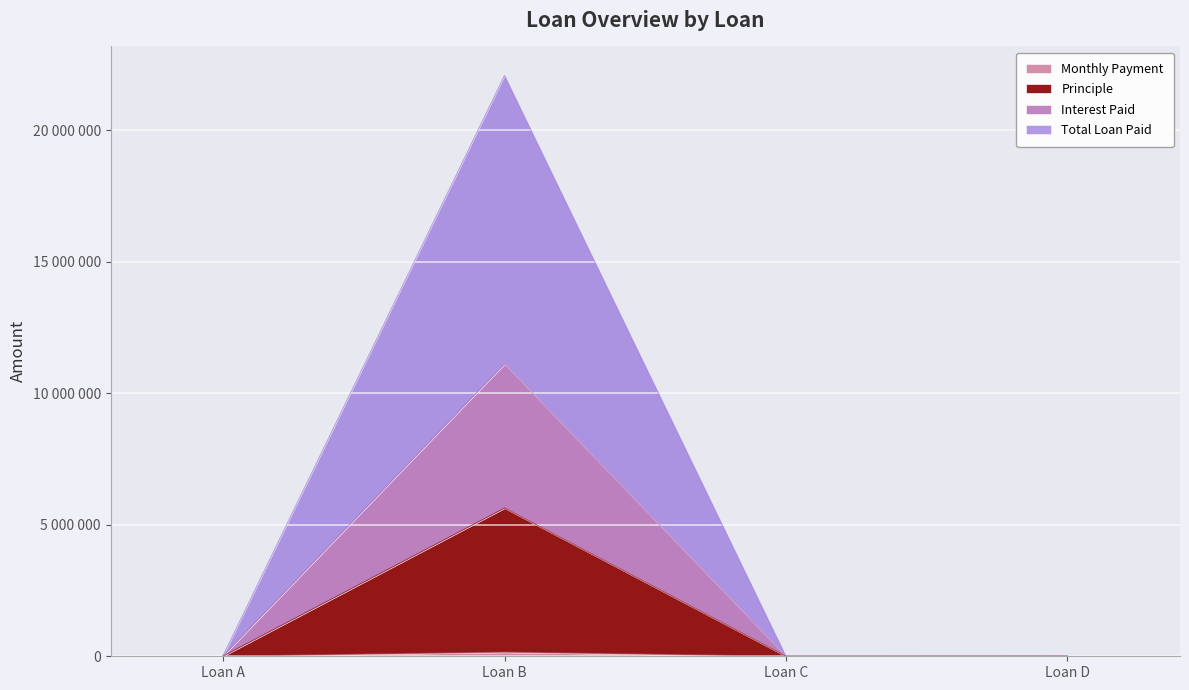

What is the difference between the second highest and second lowest values in the Interest Paid series?

9669.4